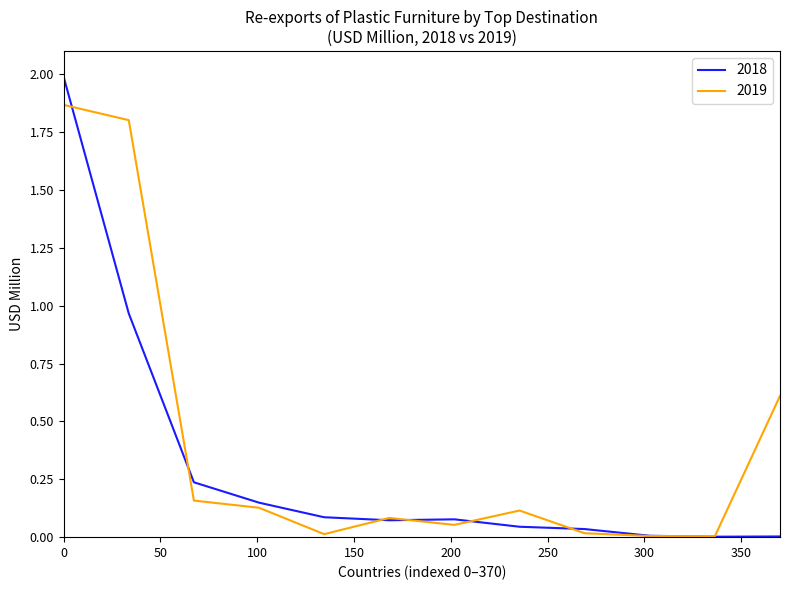

List the series in order of their peak value, highest first.

2018, 2019